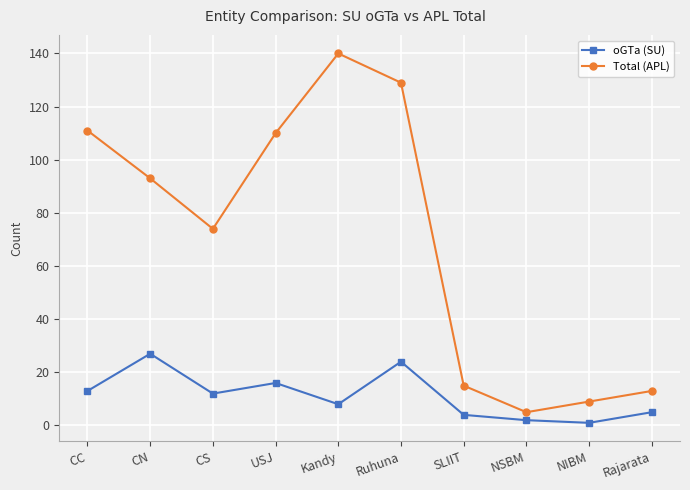

What are all the series names shown in the legend?

oGTa (SU), Total (APL)